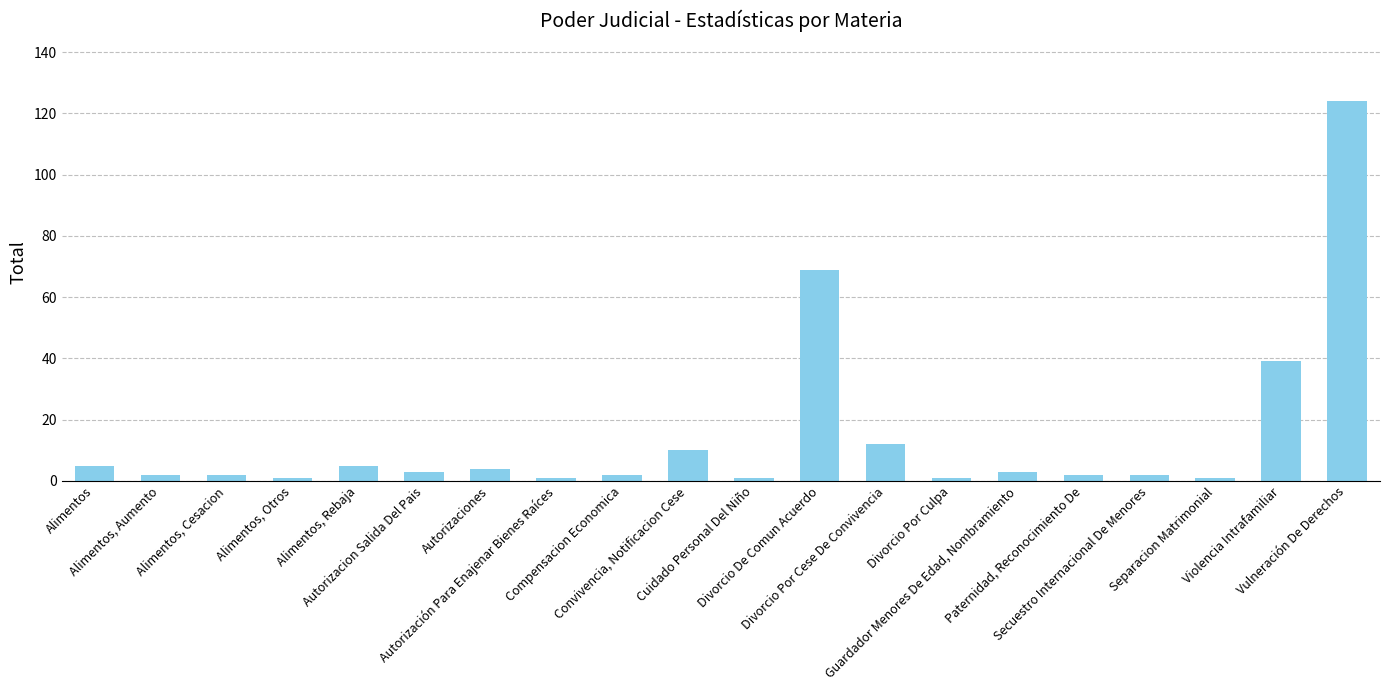

What is the maximum value shown in the chart?

124